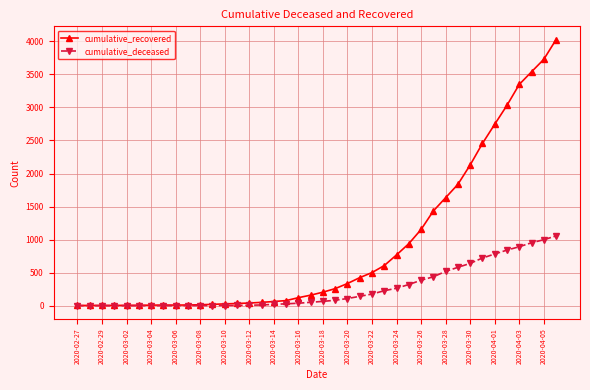

What is the difference between the second highest and minimum values in the cumulative_recovered series?

3725